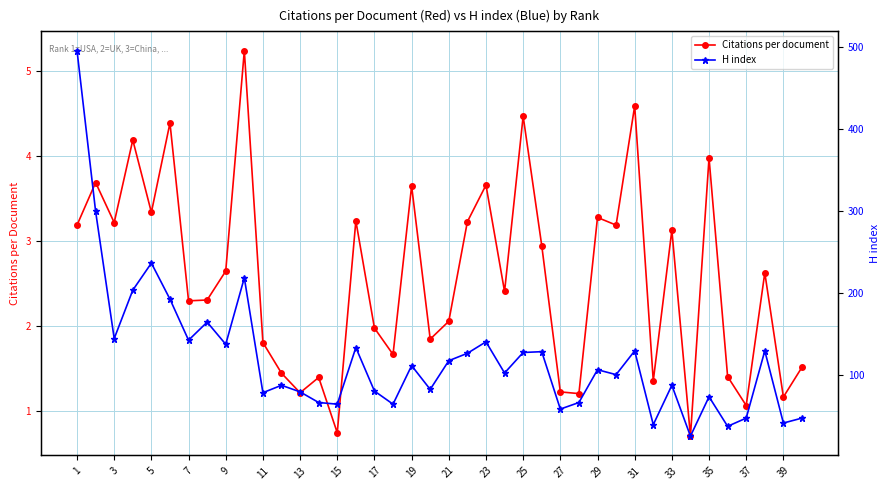

The Citations per document series shows 4.6 at 31. True or false?

True